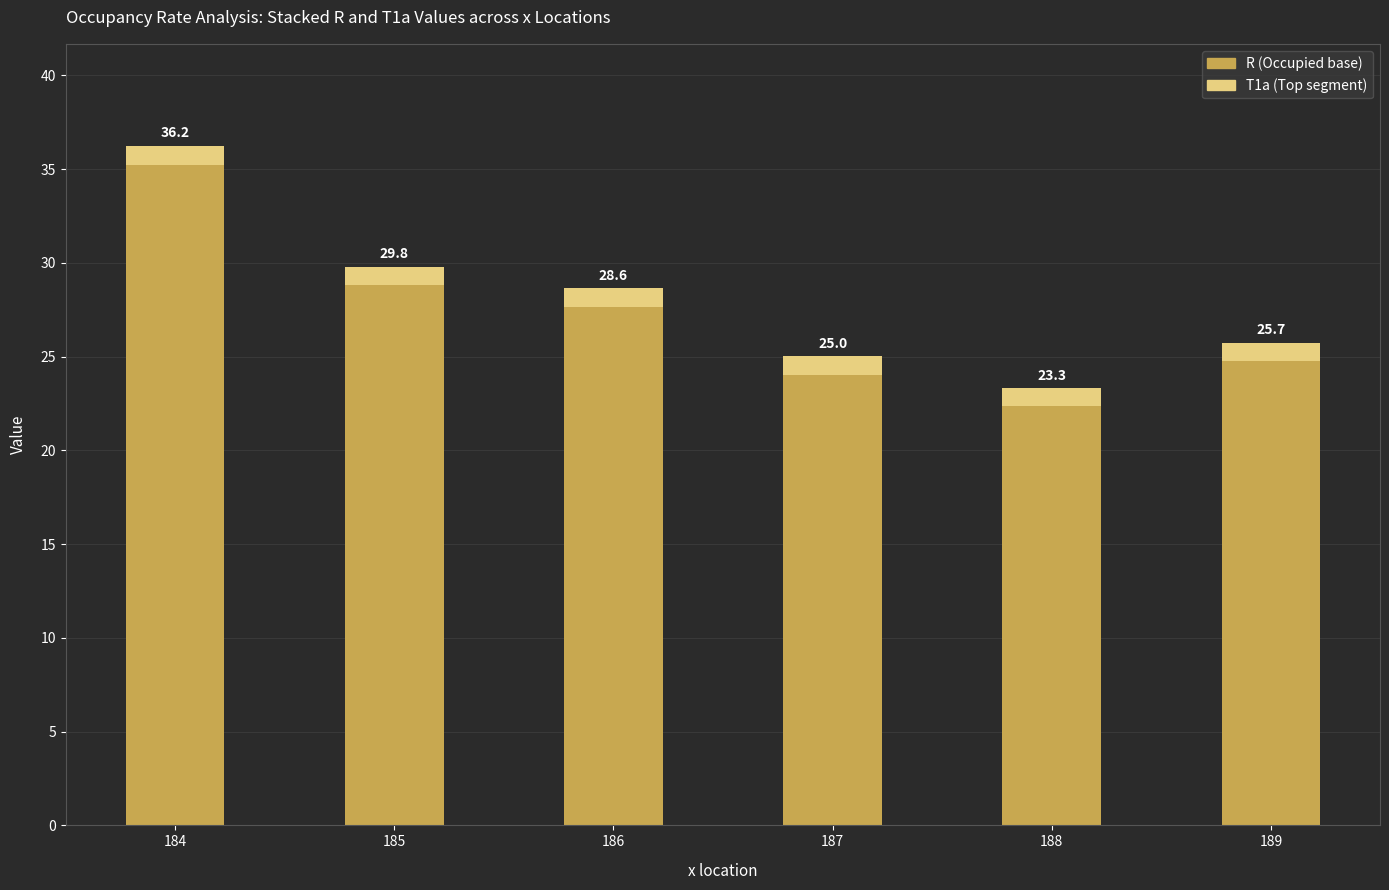

How many bars are there in total?

6